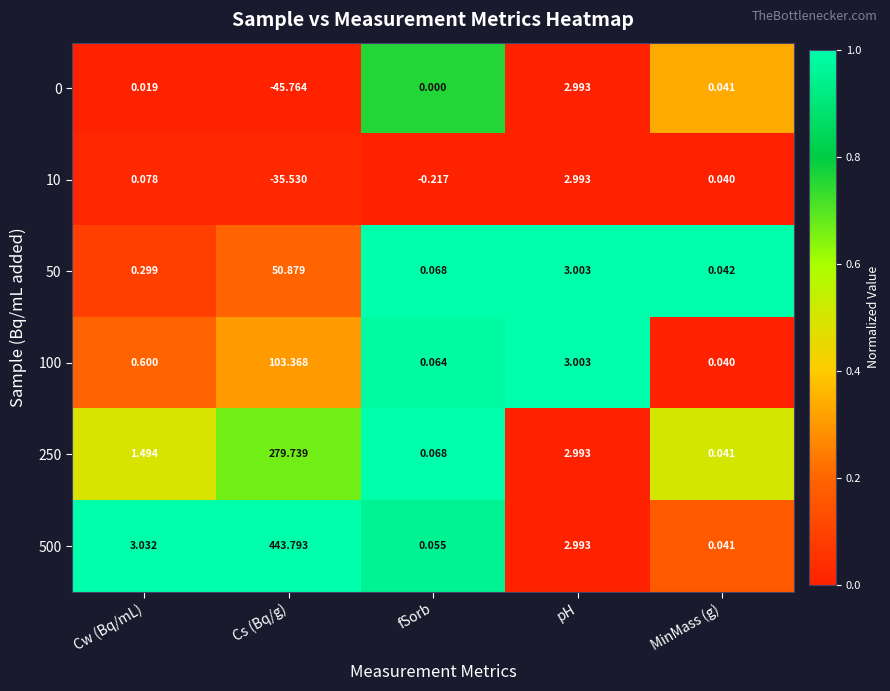

Rank the categories by 250 value from highest to lowest.

Cs (Bq/g), pH, Cw (Bq/mL), fSorb, MinMass (g)